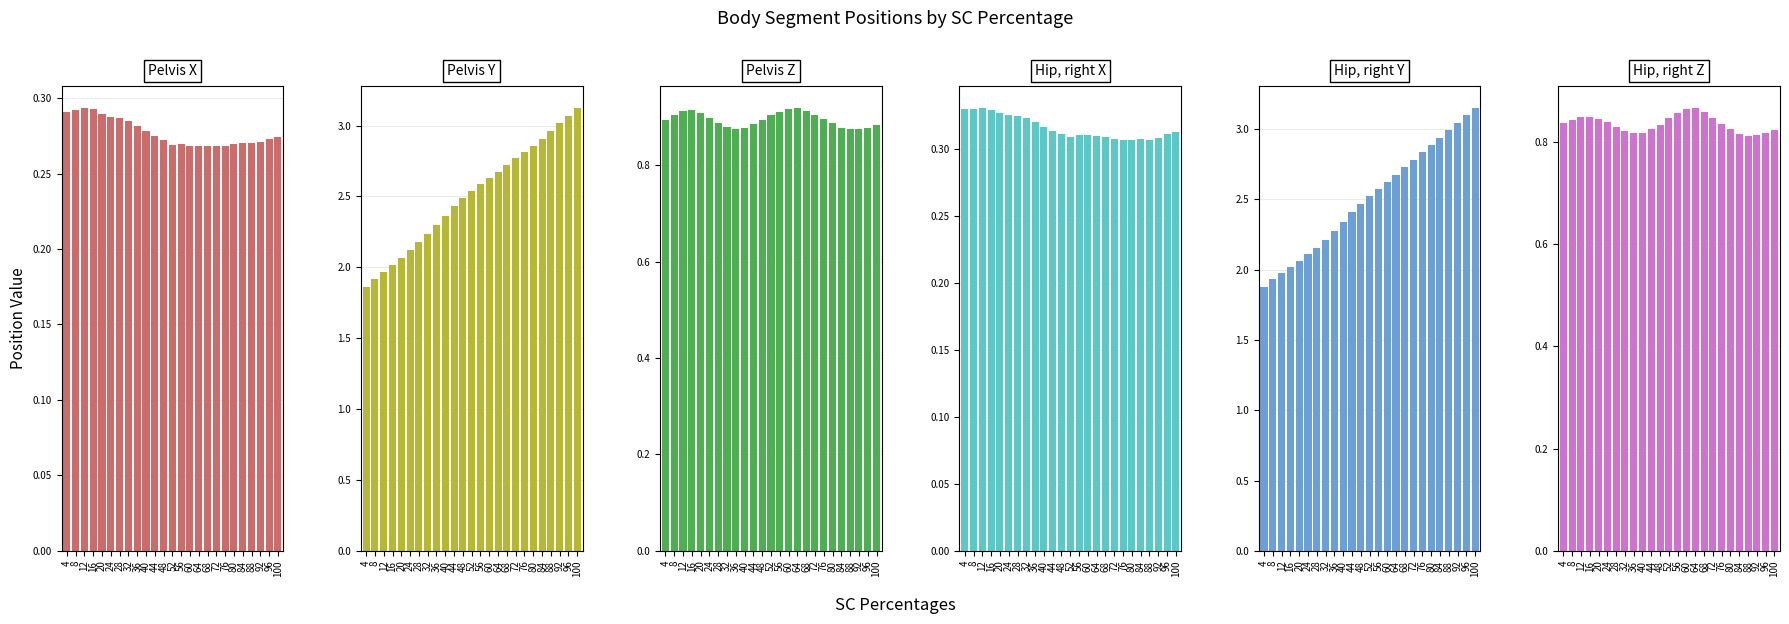

Reading left to right, extract all data points from this chart.

Pelvis X: 0.3	0.3	0.3	0.3	0.3	0.3	0.3	0.3	0.3	0.3	0.3	0.3	0.3	0.3	0.3	0.3	0.3	0.3	0.3	0.3	0.3	0.3	0.3	0.3	0.3
Pelvis Y: 1.9	1.9	2.0	2.0	2.1	2.1	2.2	2.2	2.3	2.4	2.4	2.5	2.5	2.6	2.6	2.7	2.7	2.8	2.8	2.9	2.9	3.0	3.0	3.1	3.1
Pelvis Z: 0.9	0.9	0.9	0.9	0.9	0.9	0.9	0.9	0.9	0.9	0.9	0.9	0.9	0.9	0.9	0.9	0.9	0.9	0.9	0.9	0.9	0.9	0.9	0.9	0.9
Hip, right X: 0.3	0.3	0.3	0.3	0.3	0.3	0.3	0.3	0.3	0.3	0.3	0.3	0.3	0.3	0.3	0.3	0.3	0.3	0.3	0.3	0.3	0.3	0.3	0.3	0.3
Hip, right Y: 1.9	1.9	2.0	2.0	2.1	2.1	2.2	2.2	2.3	2.3	2.4	2.5	2.5	2.6	2.6	2.7	2.7	2.8	2.8	2.9	2.9	3.0	3.0	3.1	3.1
Hip, right Z: 0.8	0.8	0.8	0.8	0.8	0.8	0.8	0.8	0.8	0.8	0.8	0.8	0.8	0.9	0.9	0.9	0.9	0.8	0.8	0.8	0.8	0.8	0.8	0.8	0.8